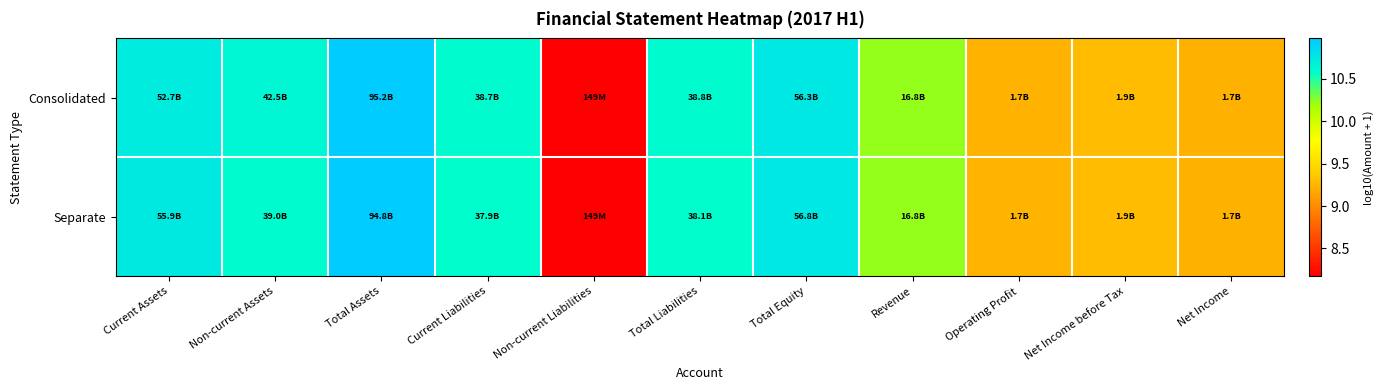

What is the total value across all series at Net Income before Tax?

18.6